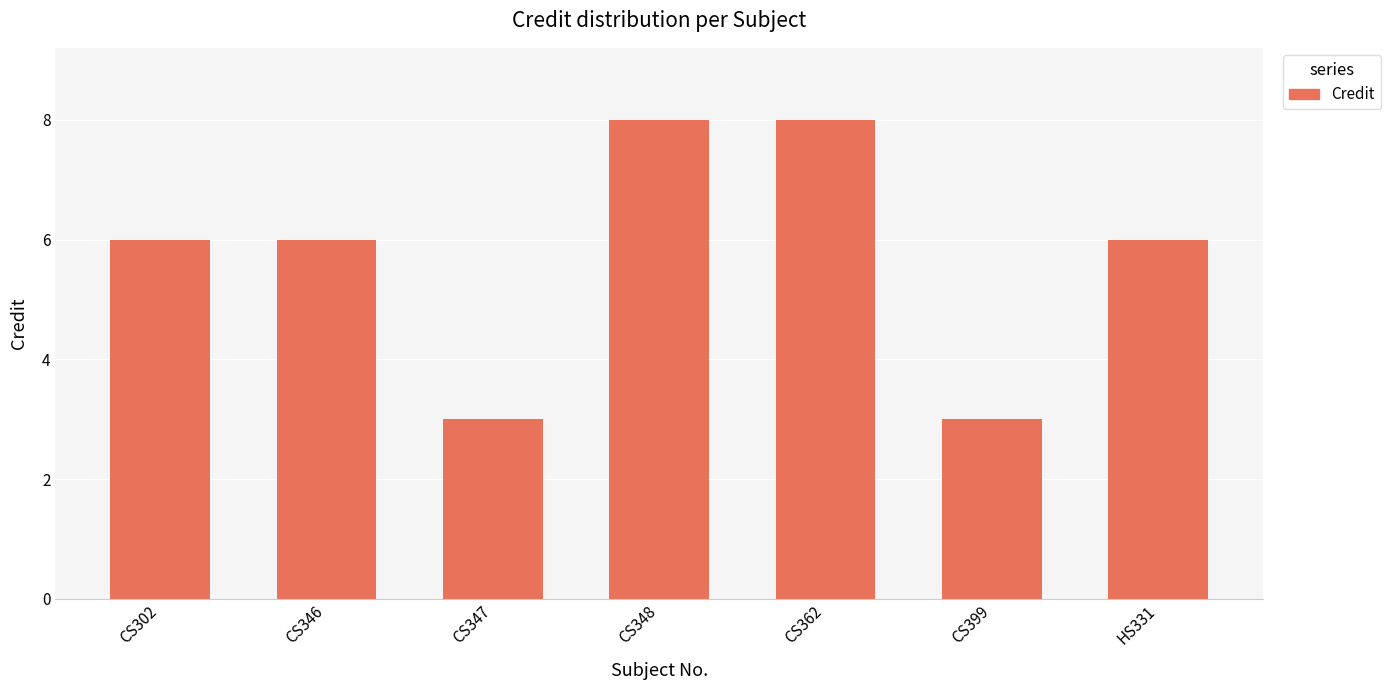

Are the bars grouped side by side (vs. stacked)?

No